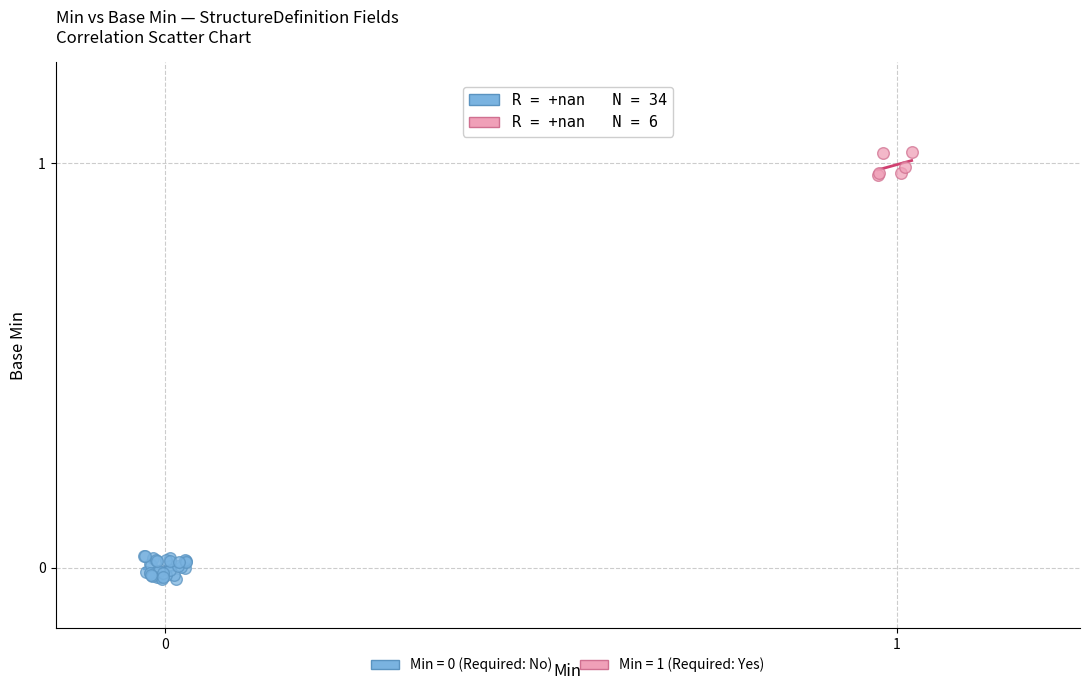

Which series contains the highest Y value?

Min = 1 (Required: Yes)